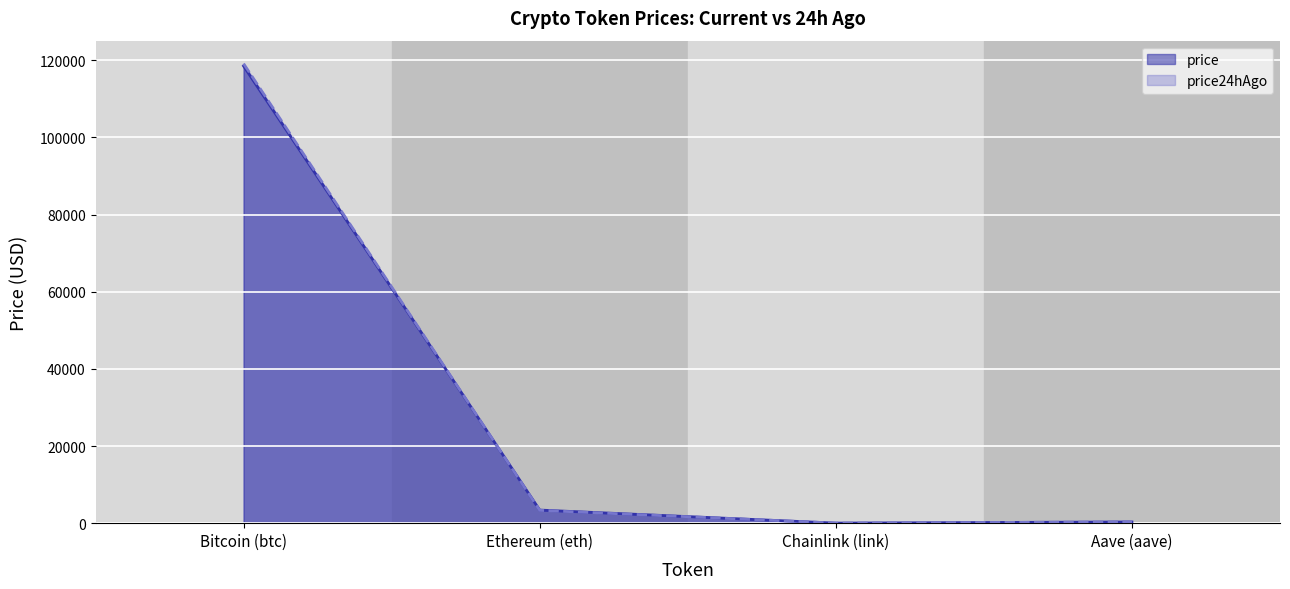

Is it true that price24hAgo equals 16.9 at Chainlink (link)?

True